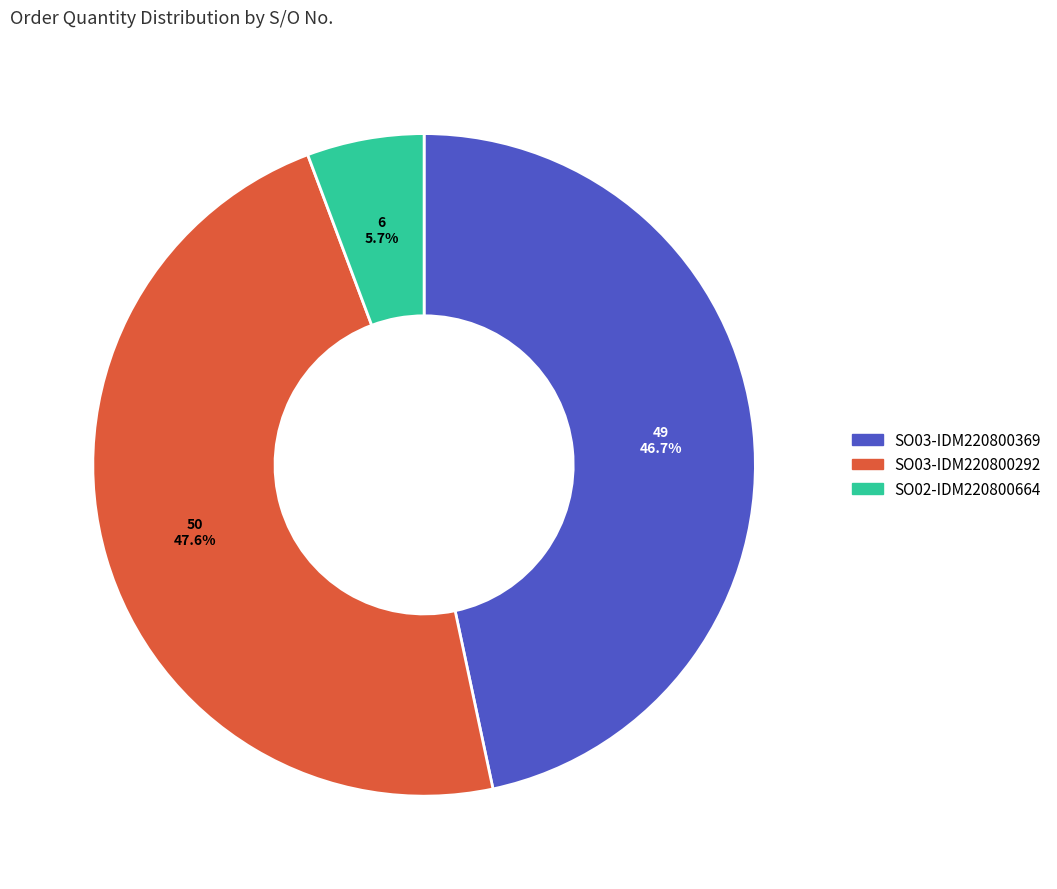

Count the number of slices in the pie.

3